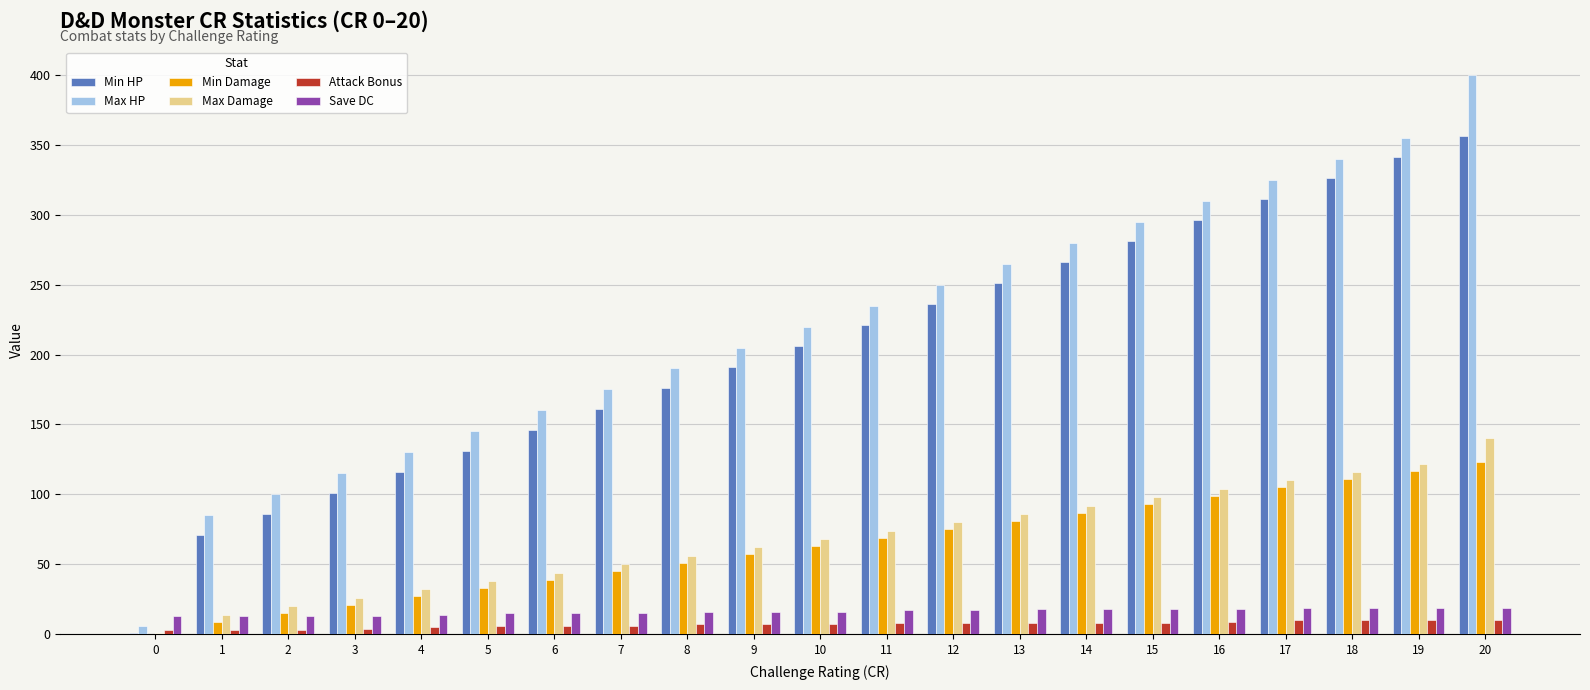

Which category has the highest value in the Max HP series?

20